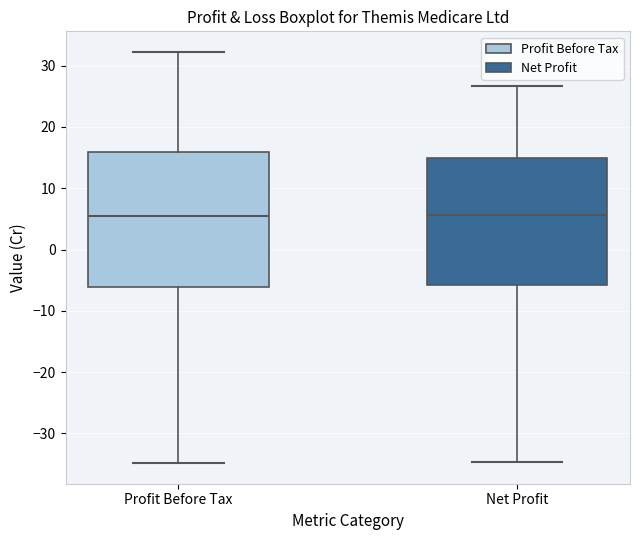

Which box is the tallest, from its lower edge to its upper edge?

Profit Before Tax